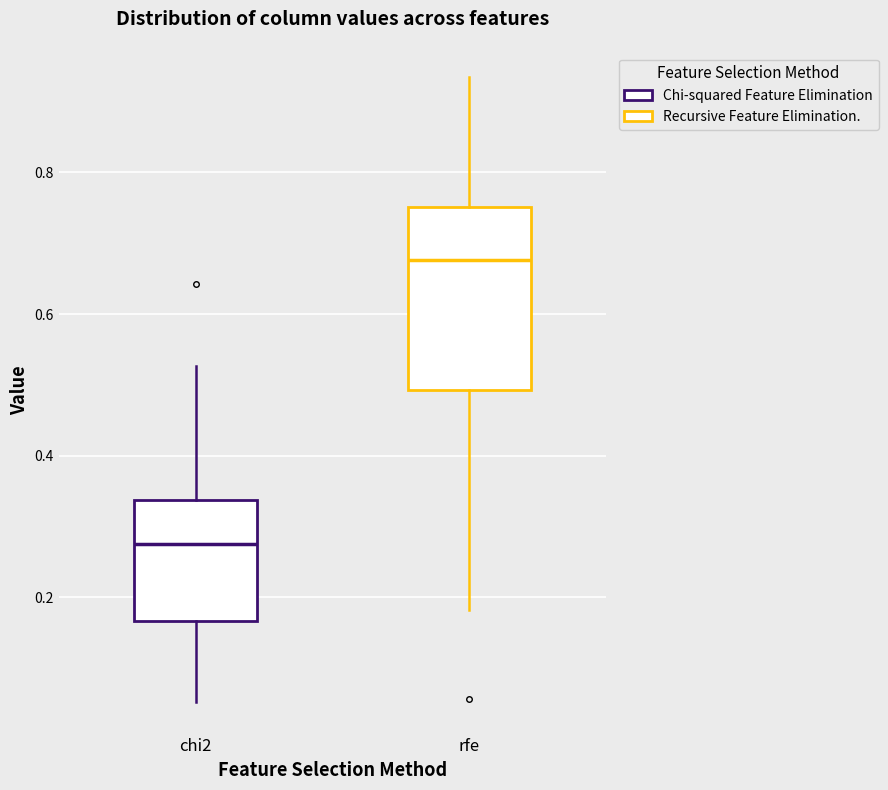

Reading left to right, read every box against the y-axis: the position of its median line, the range the box covers, and the ends of its whiskers. The values are not printed on the chart, so give them approximately, as read against the axis.

chi2: median 0.28, box 0.16 to 0.34, whiskers 0.06 to 0.52
rfe: median 0.68, box 0.50 to 0.76, whiskers 0.18 to 0.94